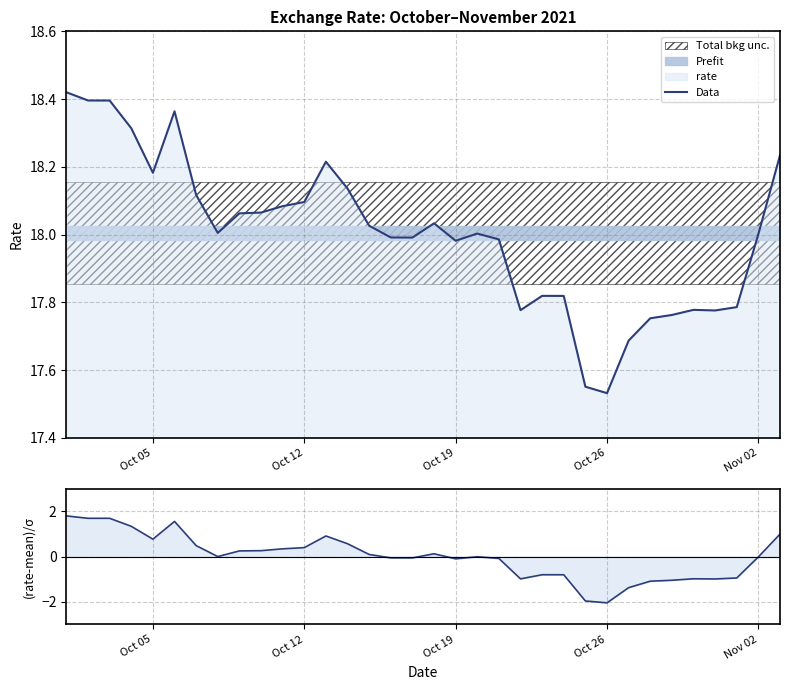

True or false: Data has a value of 7.3 at Oct 12.

False